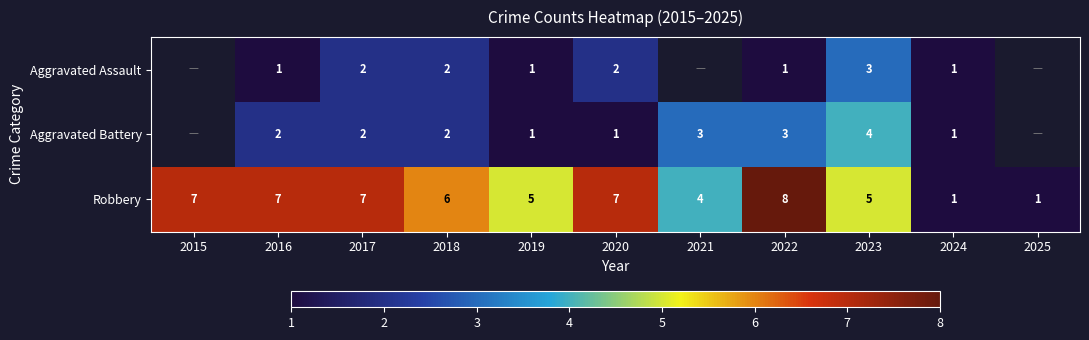

Read the Robbery value at 2020.

7